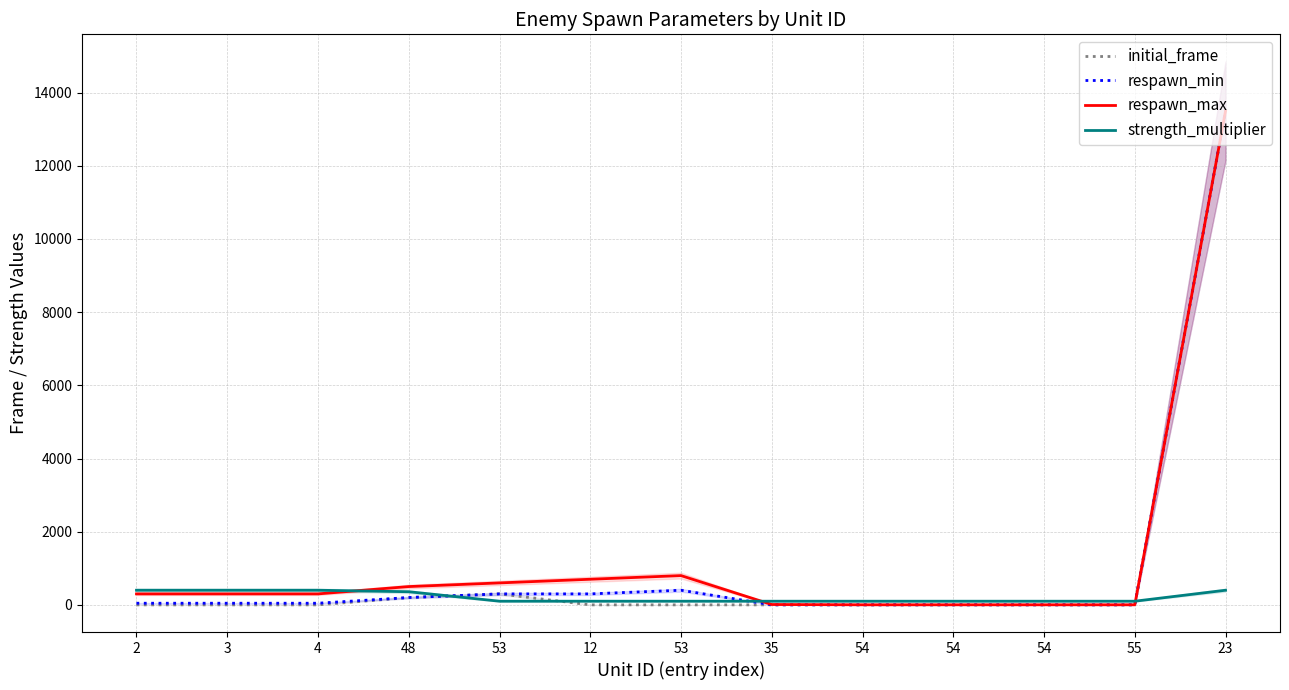

Reading left to right, extract all data points from this chart.

initial_frame: 2=0	3=0	4=0	48=200	53=300	12=0	53=0	35=0	54=0	54=0	54=0	55=0	23=13500
respawn_min: 2=45	3=45	4=45	48=200	53=300	12=300	53=400	35=1	54=1	54=1	54=1	55=1	23=13500
respawn_max: 2=300	3=300	4=300	48=500	53=600	12=700	53=800	35=10	54=2	54=2	54=2	55=2	23=13500
strength_multiplier: 2=400	3=400	4=400	48=359	53=100	12=100	53=100	35=100	54=100	54=100	54=100	55=100	23=400